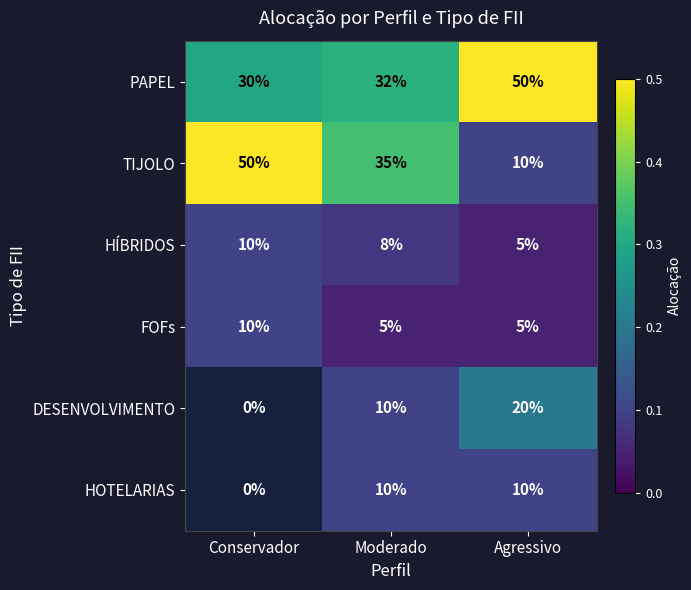

At which label does TIJOLO reach its peak?

Conservador